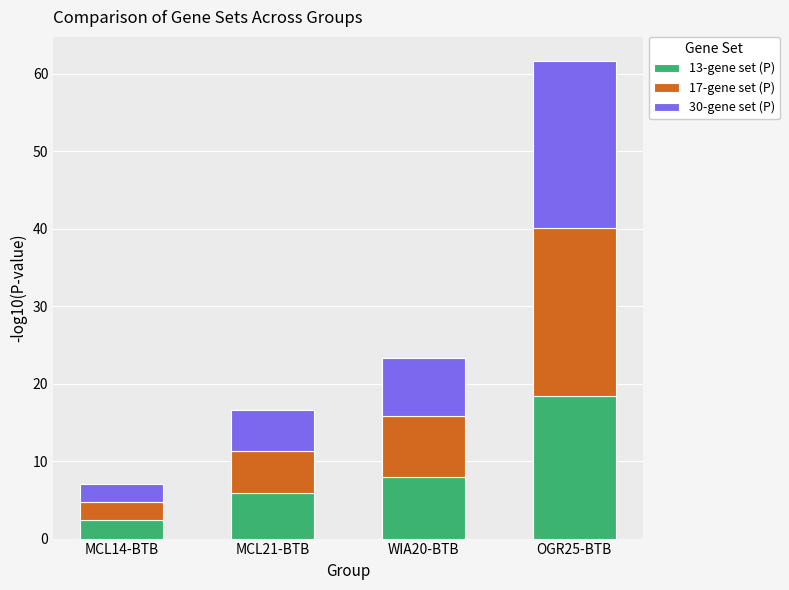

What is the total value across all series at MCL14-BTB?

7.1